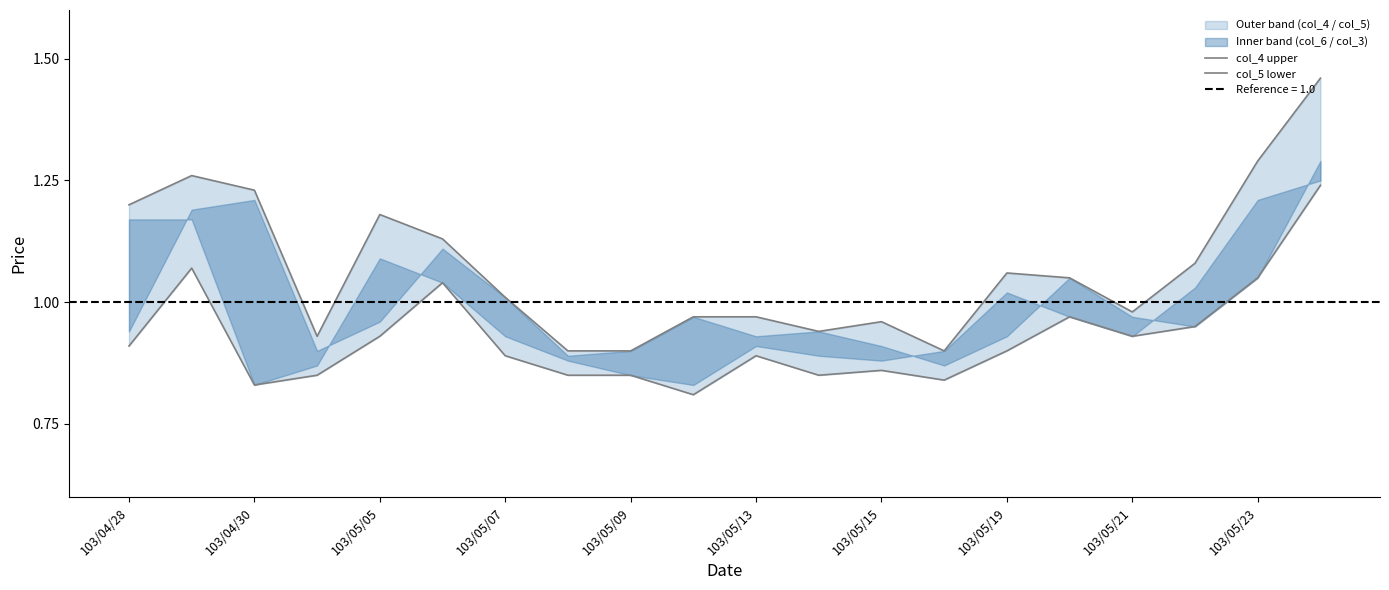

At which label does col_4 upper first exceed 1?

103/04/28